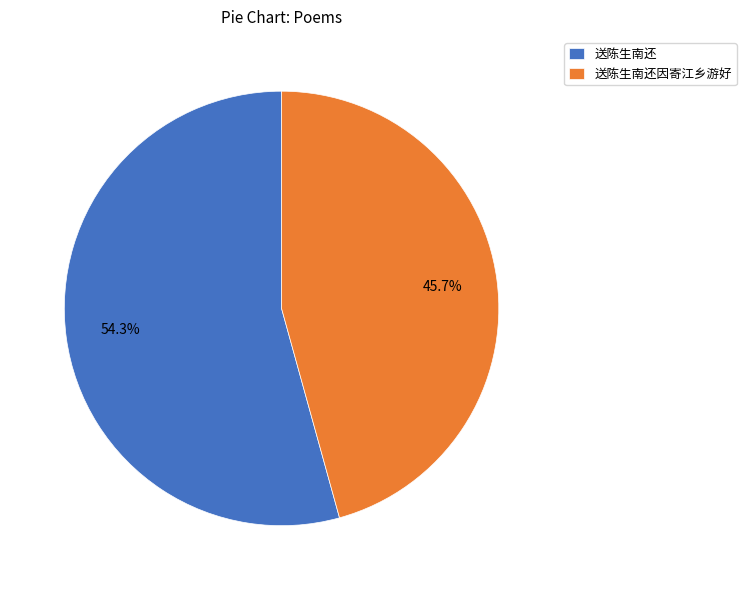

To the nearest percent, what portion does 送陈生南还因寄江乡游好 represent?

46%